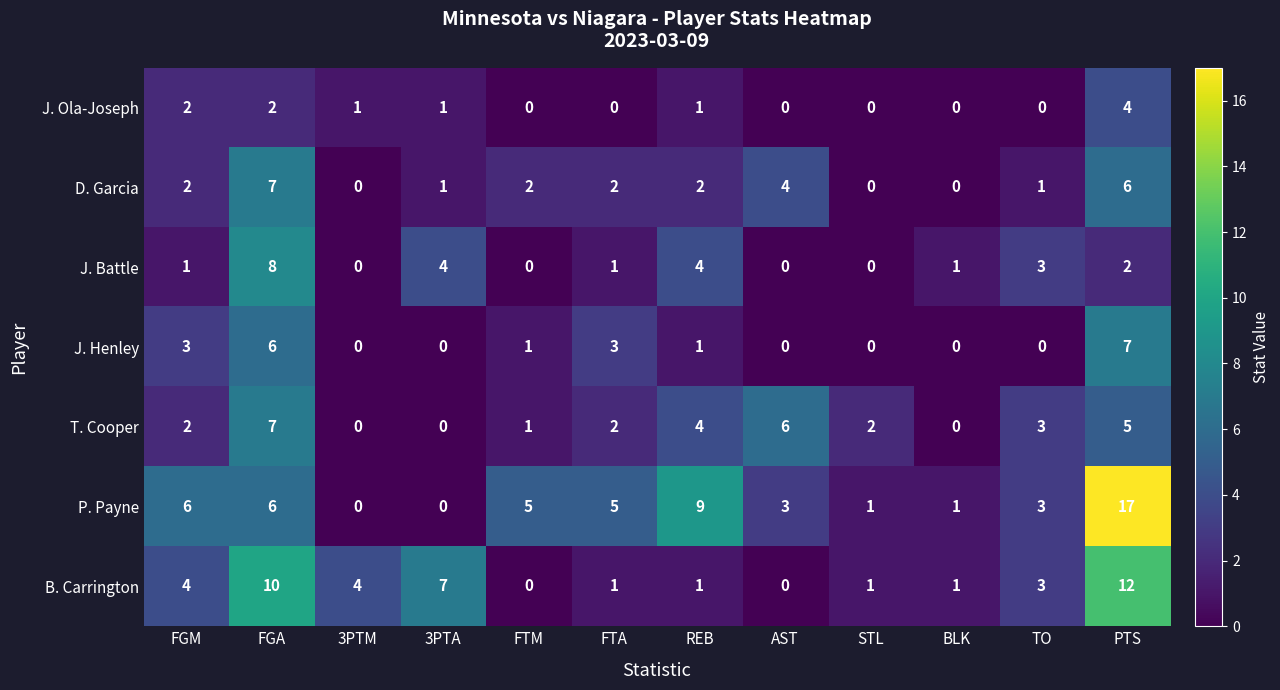

At which category does the chart reach its peak across all series?

PTS